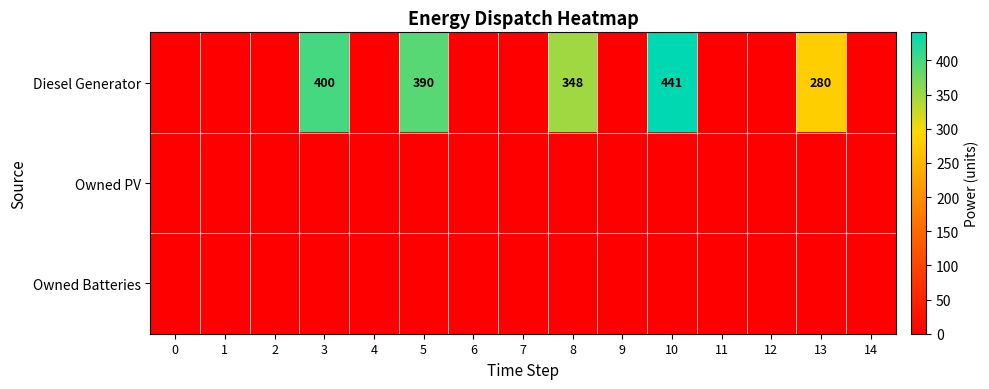

Reading left to right, extract all data points from this chart.

row_0: 0	0	0	400	0	390	0	0	348	0	441	0	0	280	0
row_1: 0	0	0	0	0	0	0	0	0	0	0	0	0	0	0
row_2: 0	0	0	0	0	0	0	0	0	0	0	0	0	0	0